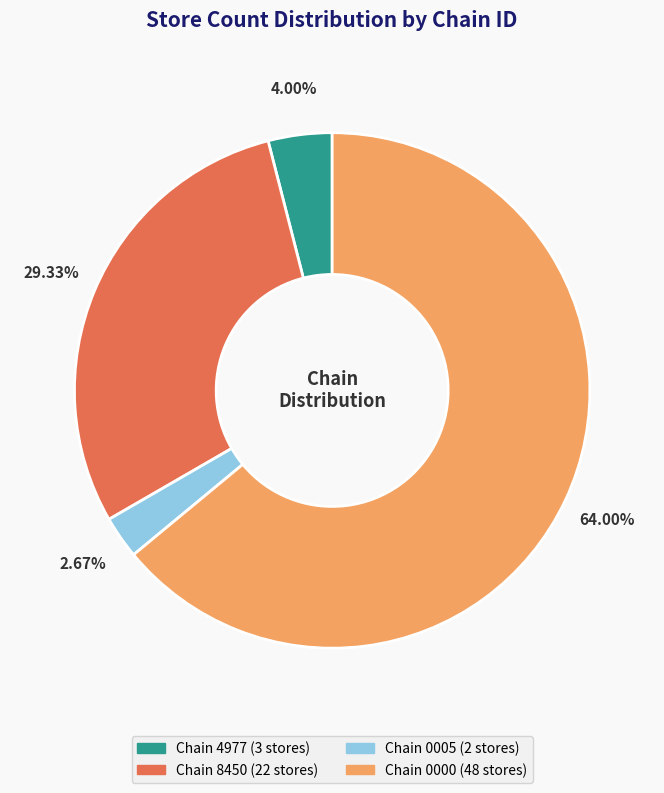

Is there any slice that represents more than half of the pie?

Yes